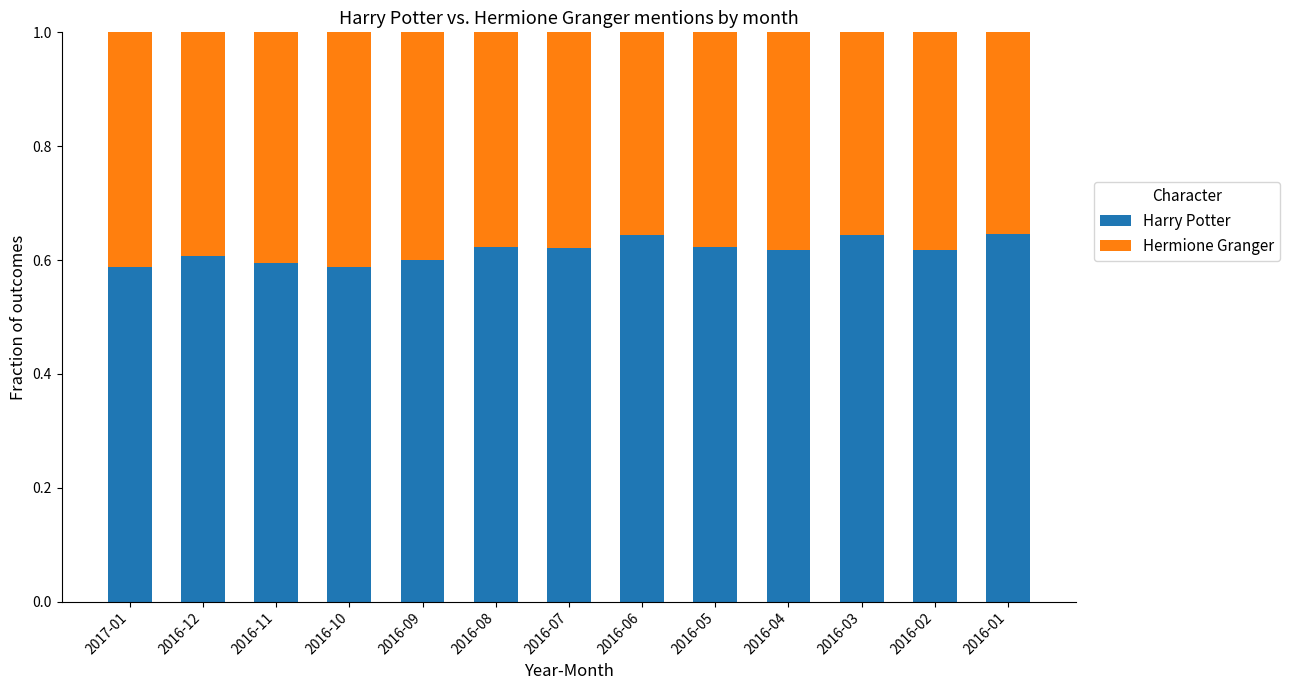

What is the total value across all series at 2017-01?

1.0